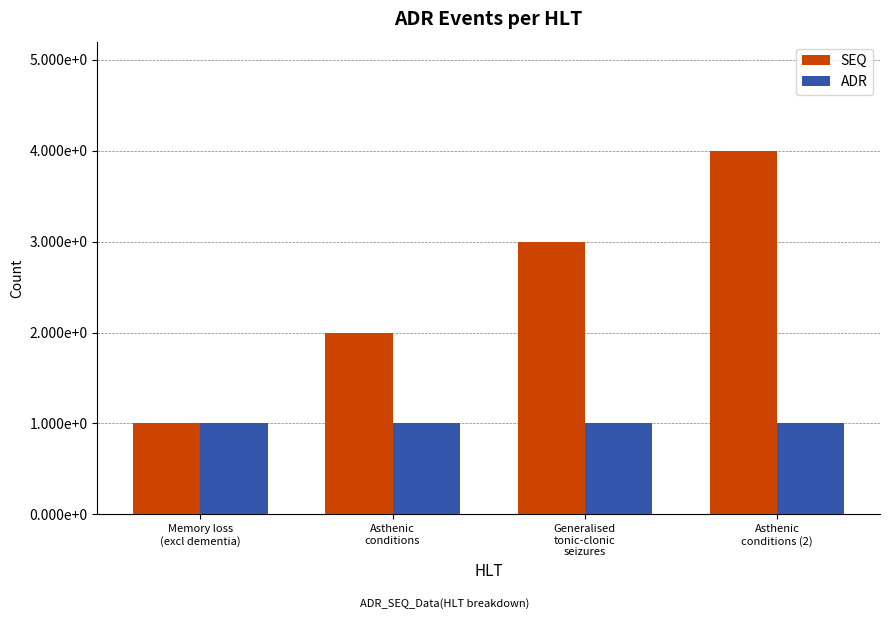

What is the average value of the ADR series?

1